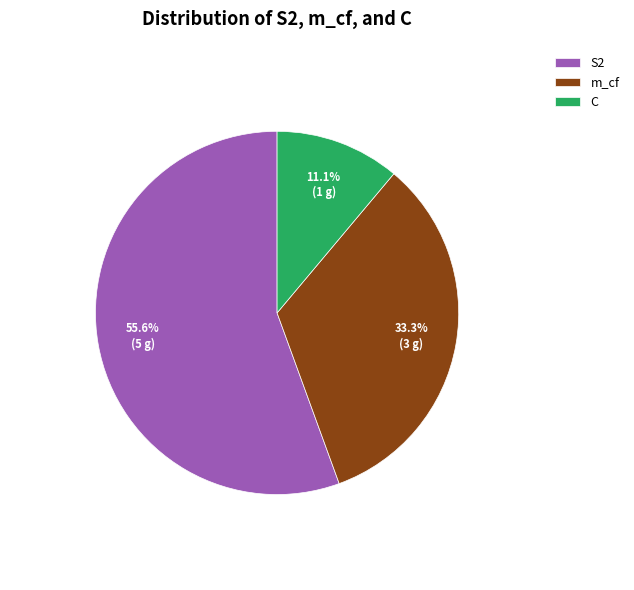

To the nearest percent, what portion does S2 represent?

56%